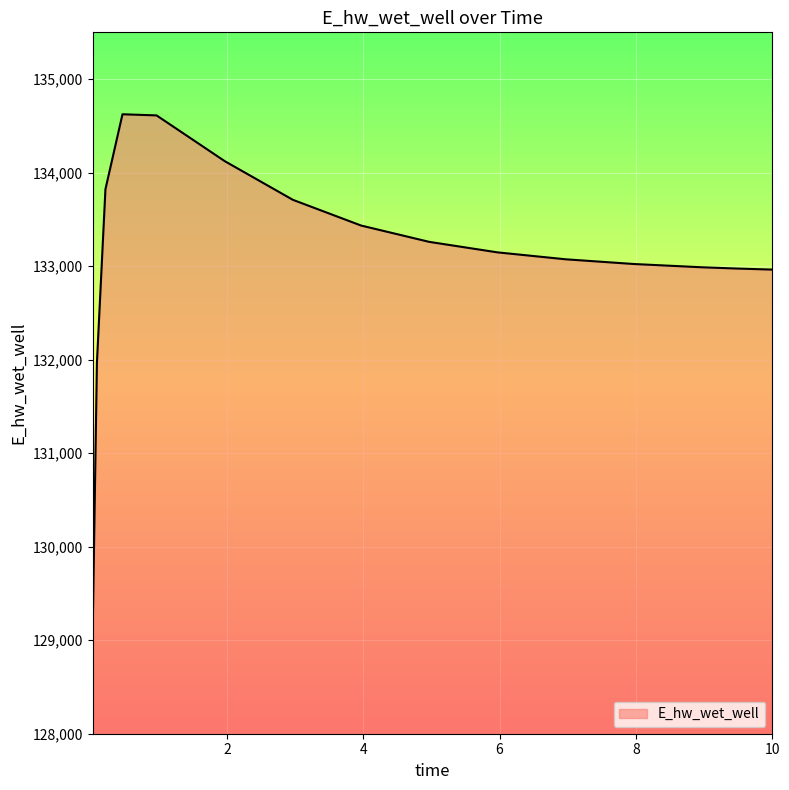

What is the difference between the maximum and minimum values?

5555.1